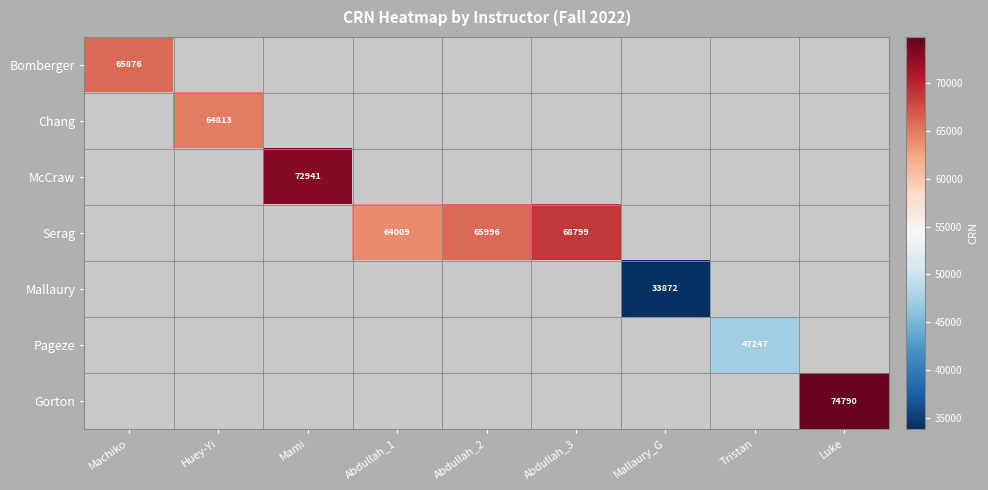

Is it true that Gorton equals 26222 at Luke?

False